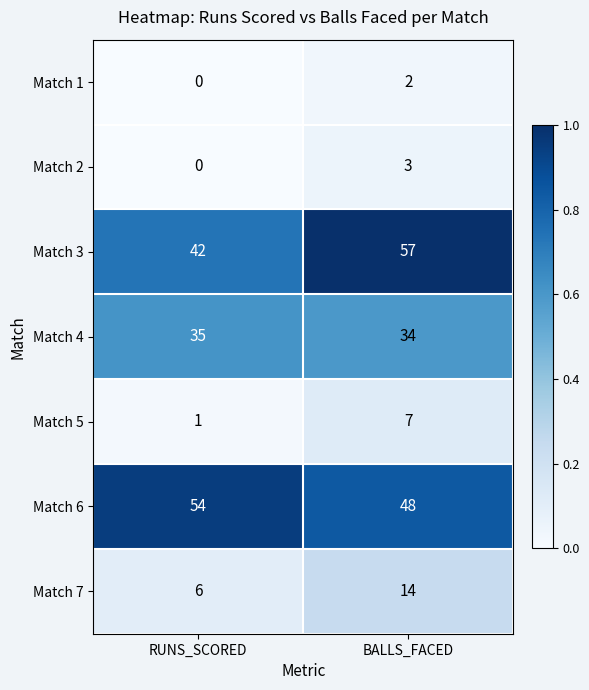

What is the highest value of the Match 5 series?

7